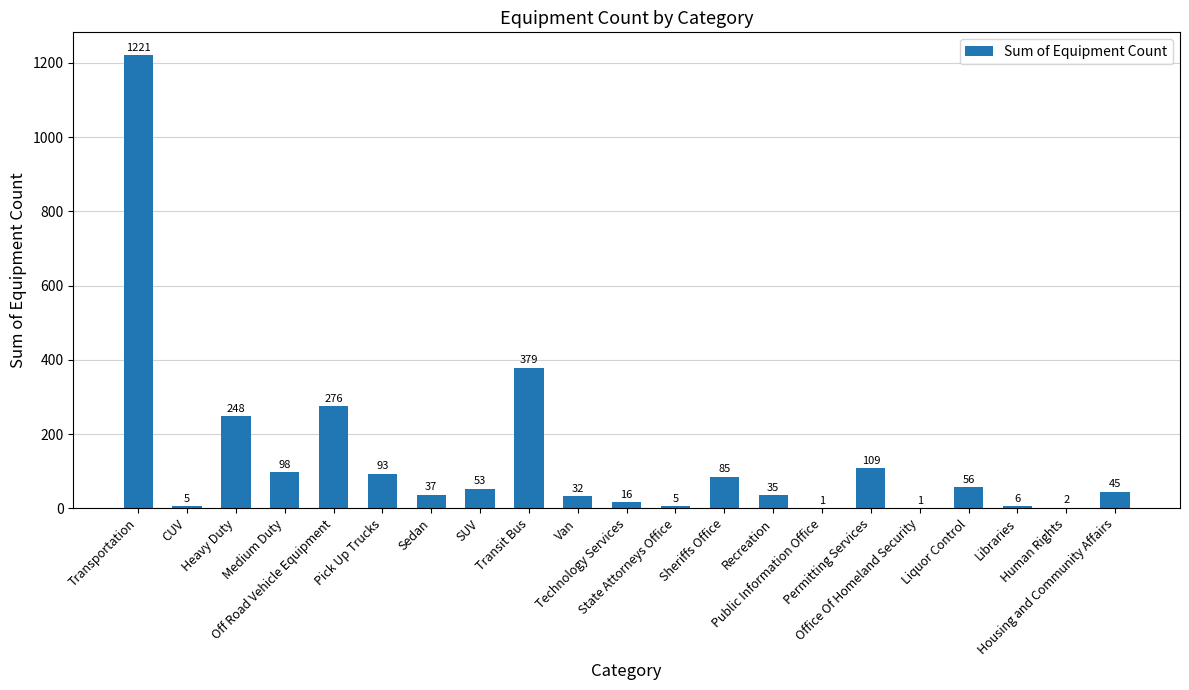

Are the bars horizontal?

No